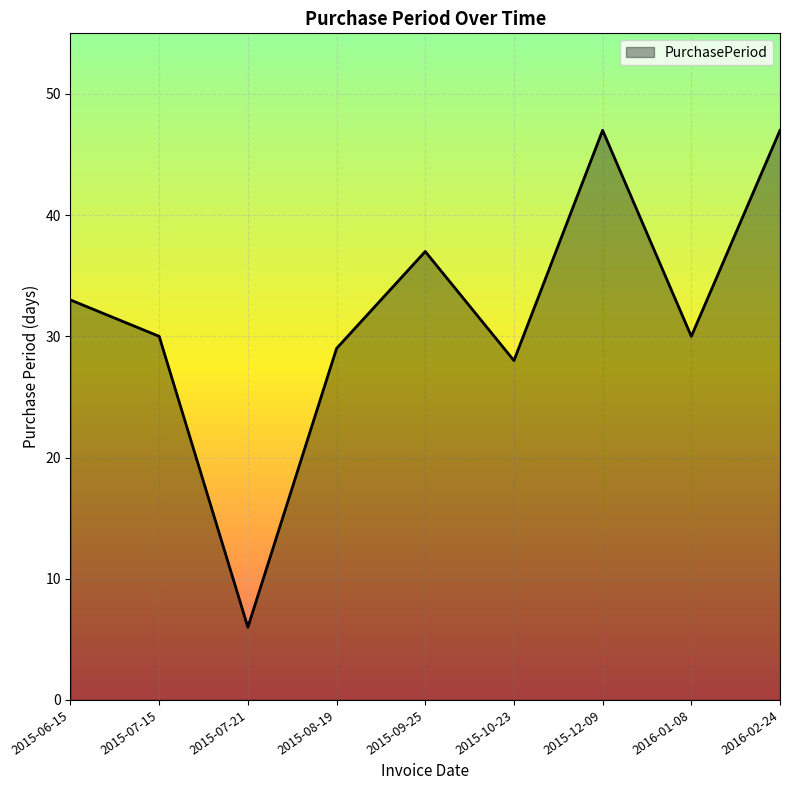

What is the sum of all values?

287